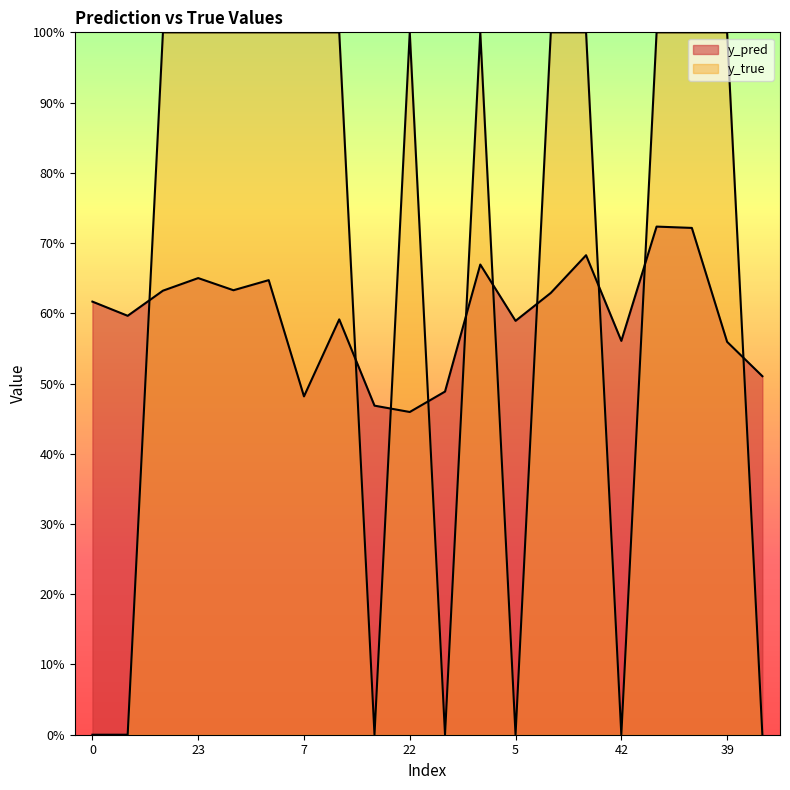

How many times do y_true and y_pred cross each other?

10